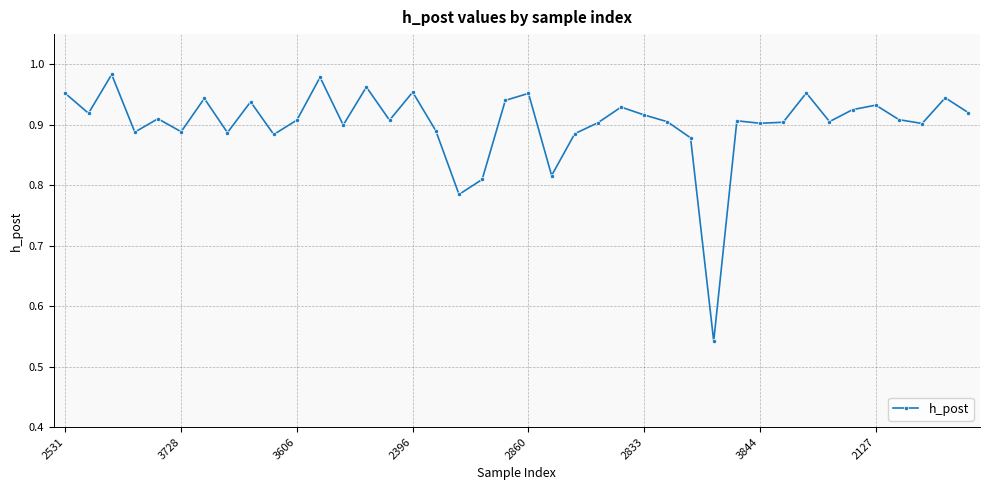

How many data points does each series have?

40